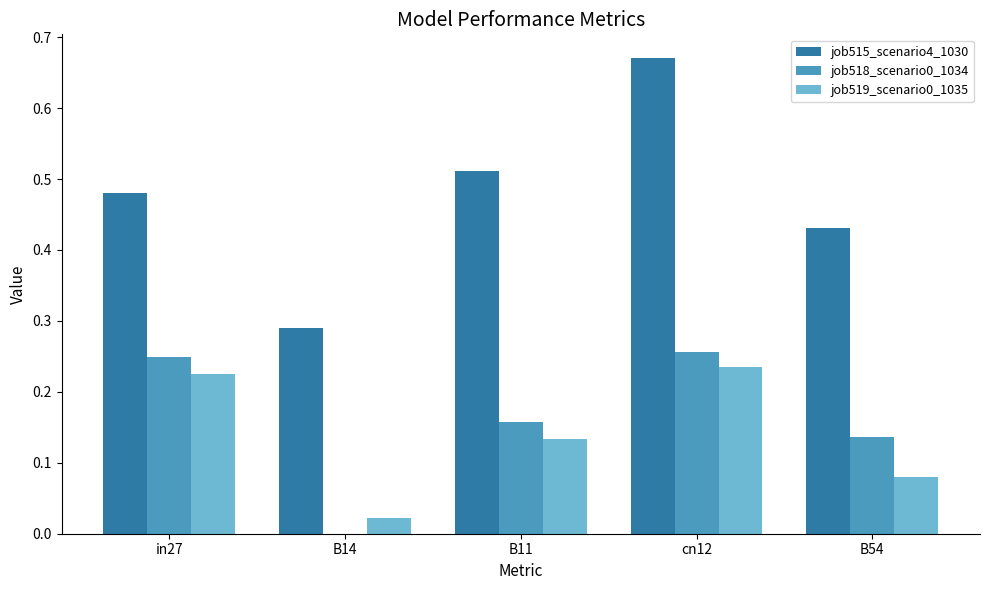

Are the bars grouped side by side (vs. stacked)?

Yes